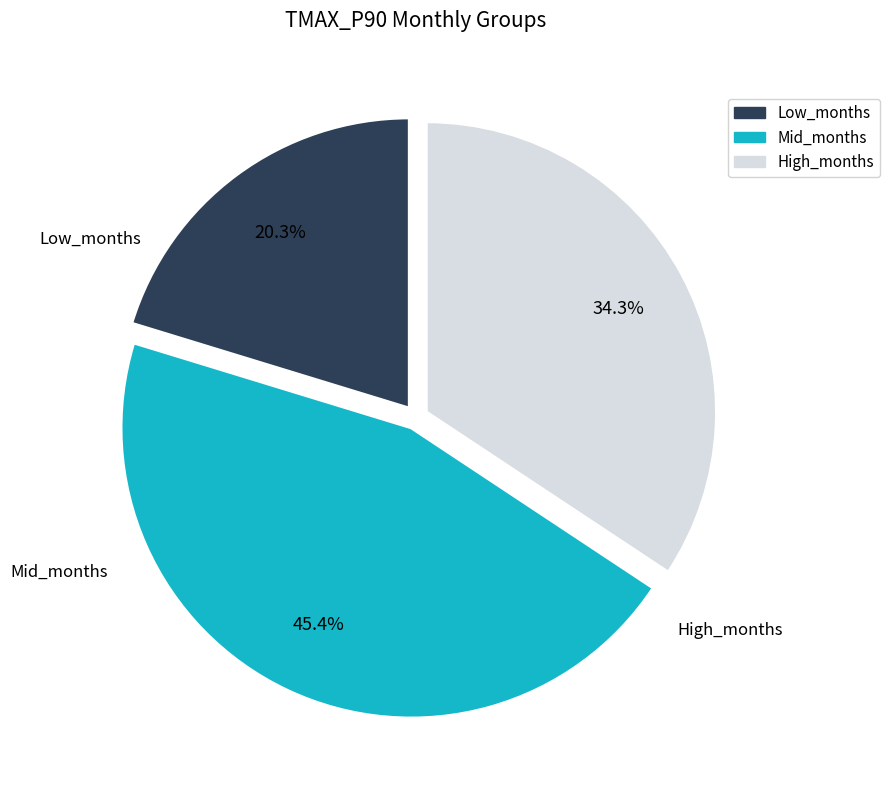

Is there any slice that represents more than half of the pie?

No